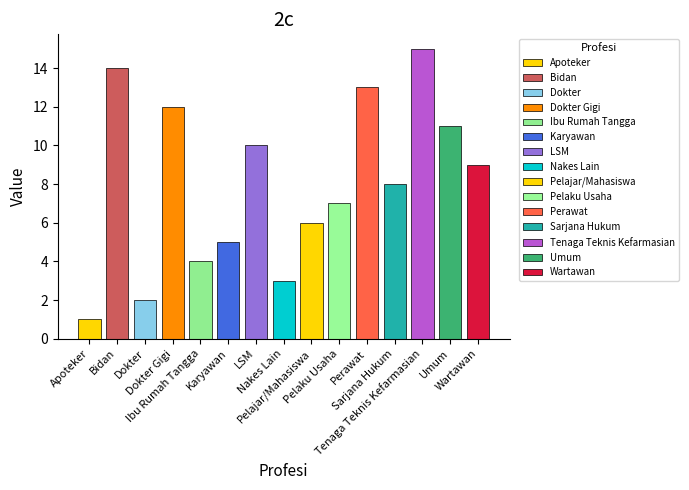

True or false: the data shows 6 at Pelajar/Mahasiswa.

True